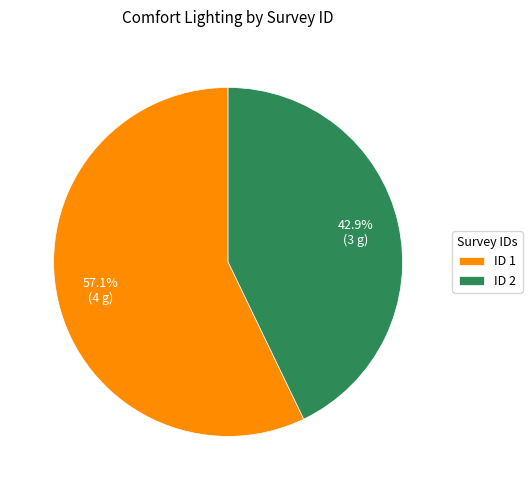

What is the ratio of the value at ID 1 to the value at ID 2?

1.3